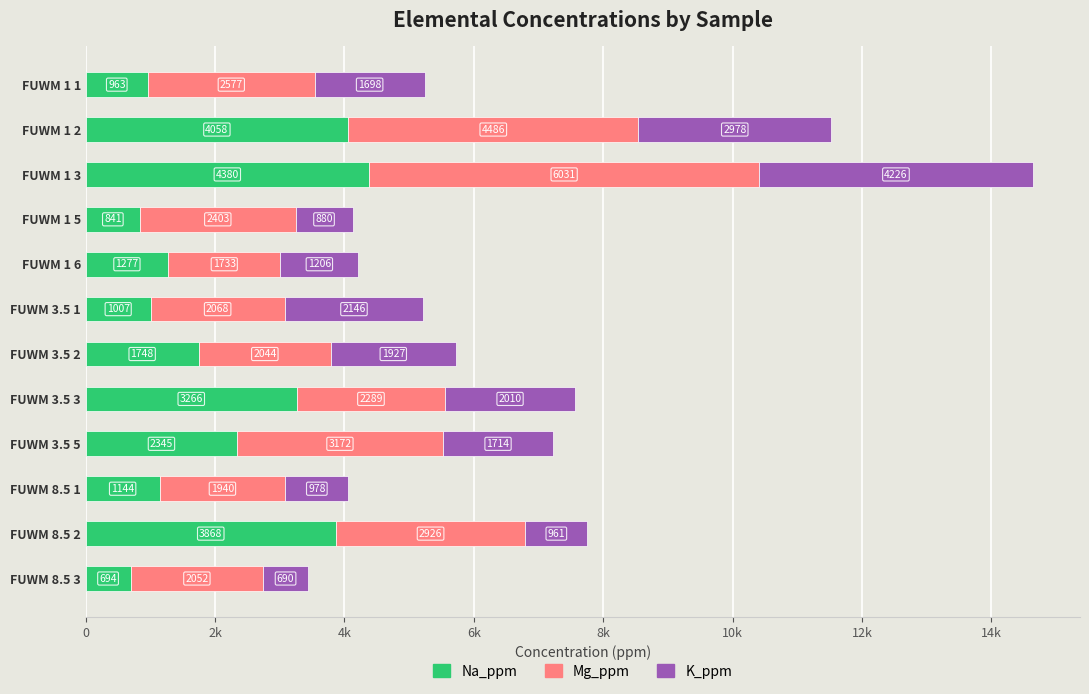

What are all the series names shown in the legend?

Na_ppm, Mg_ppm, K_ppm